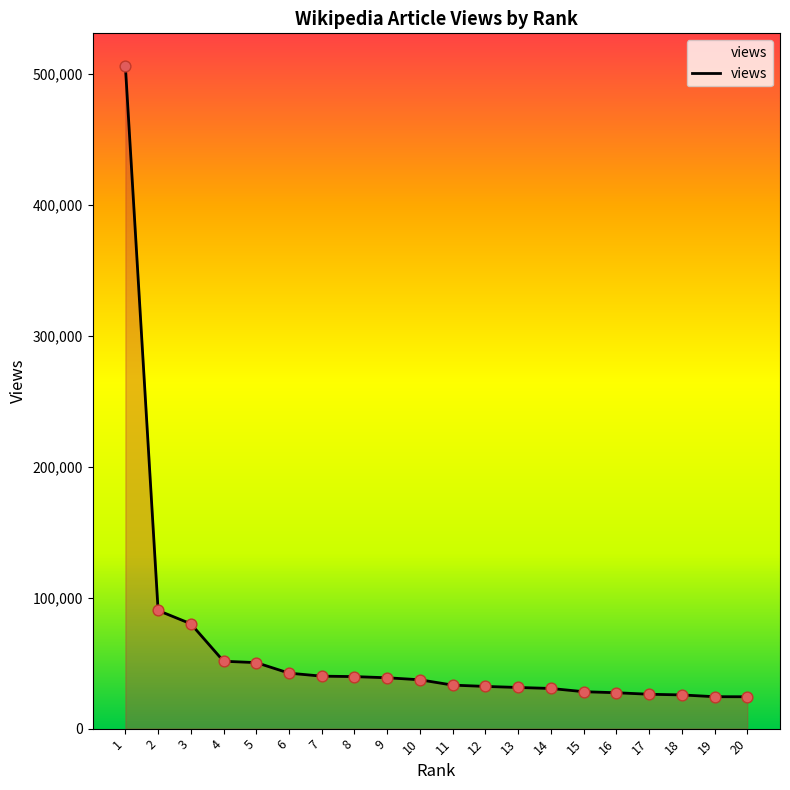

Between 19 and 12, which is larger?

12